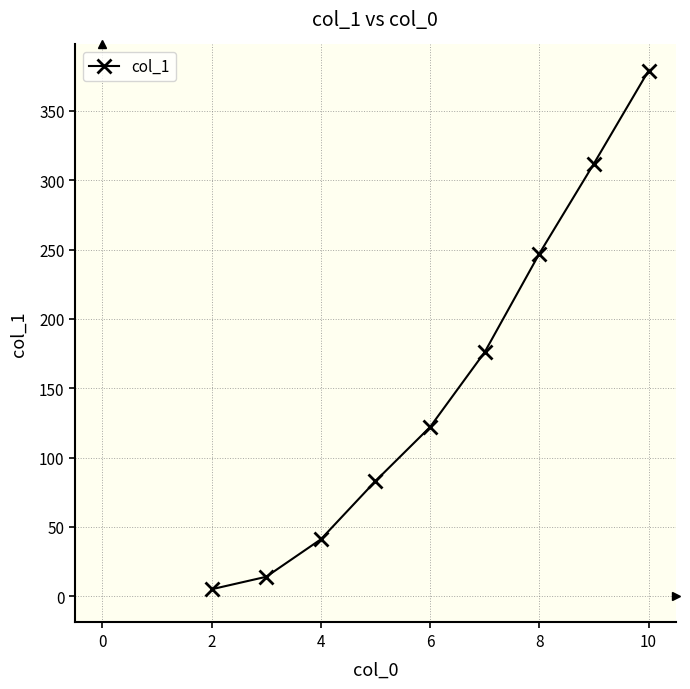

What is the greatest value displayed?

379